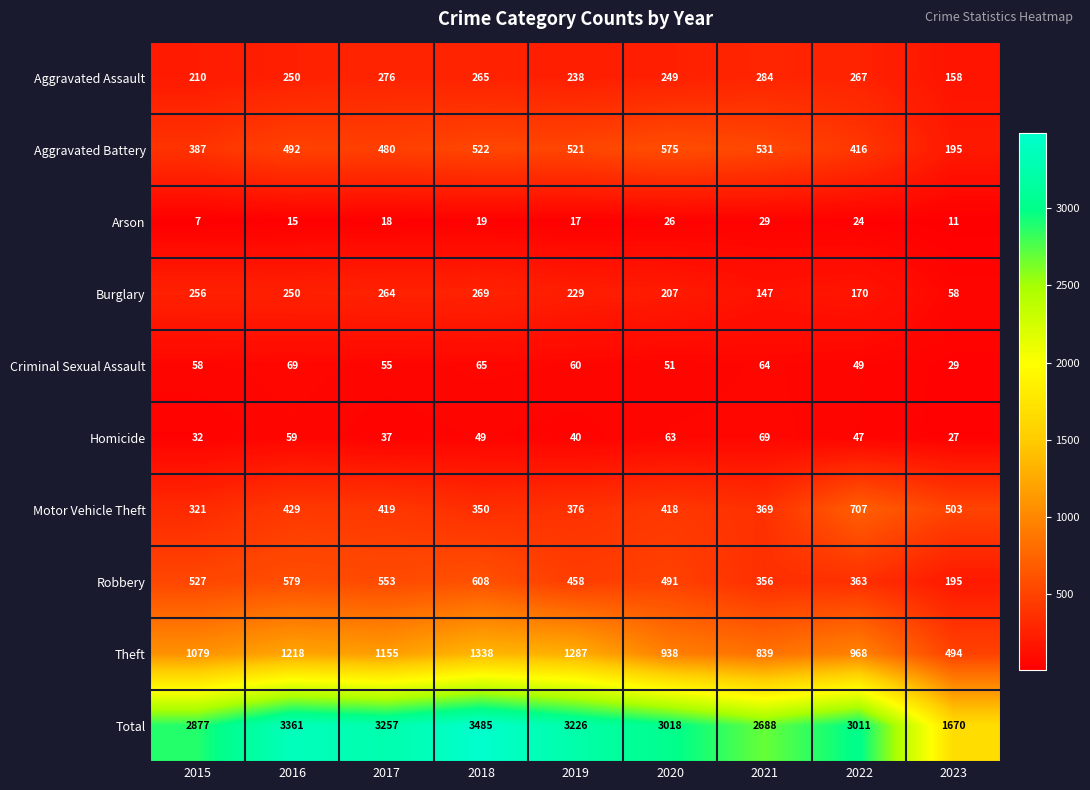

How many values in the Total series are below 3018?

4